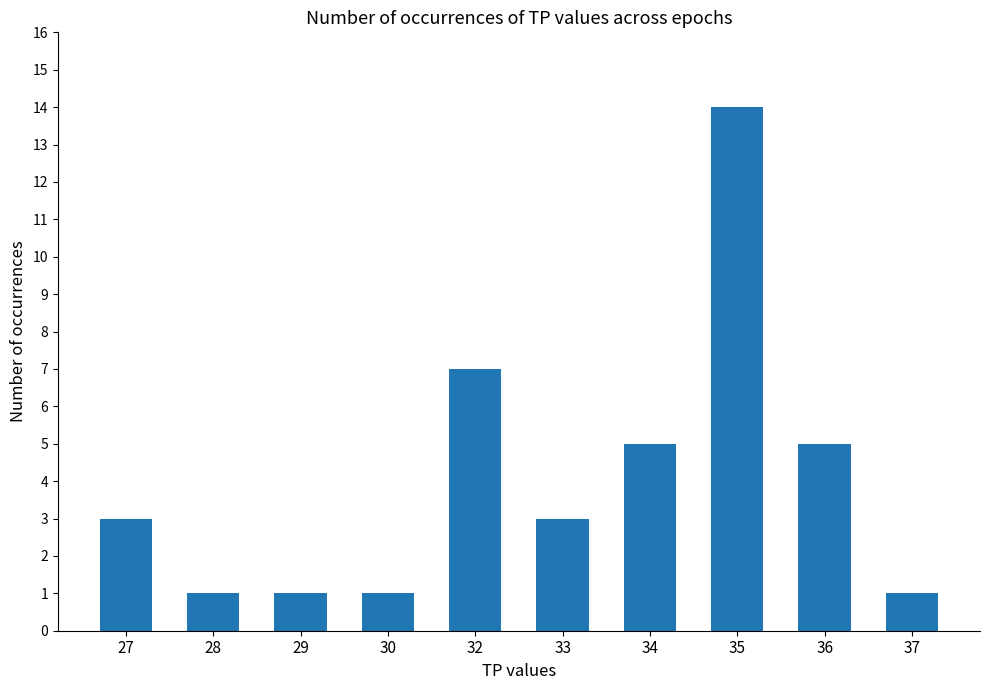

What is the change in value from 34 to 37?

-4